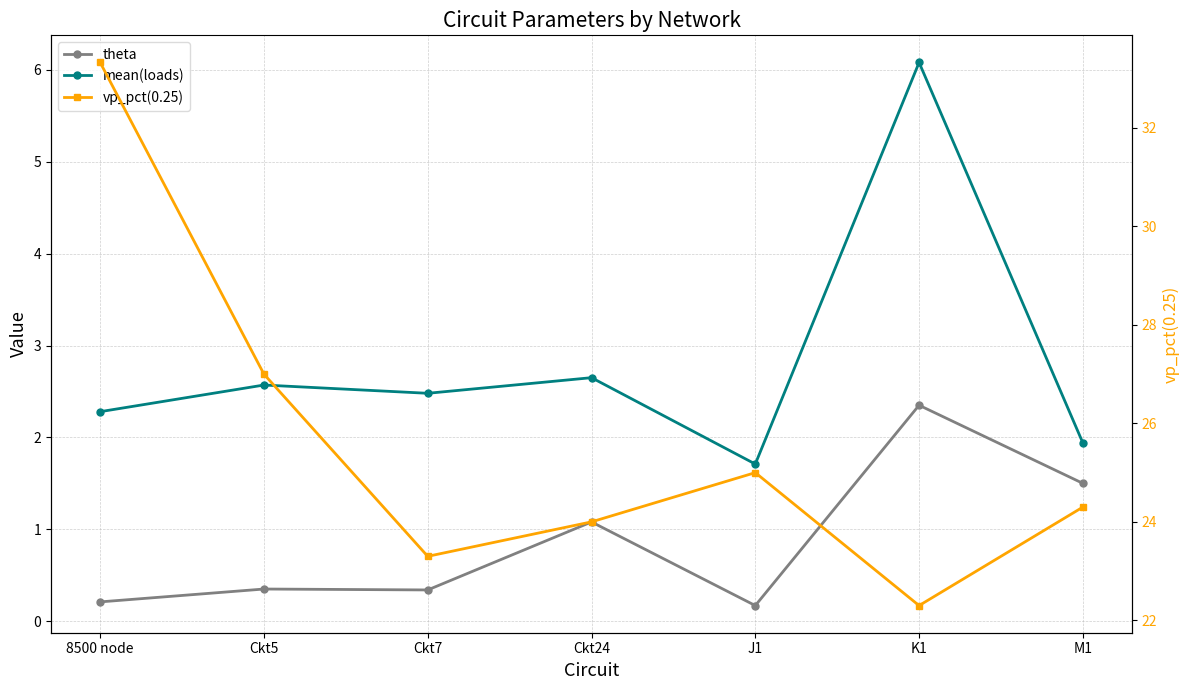

True or false: vp_pct(0.25) and mean(loads) cross at least once.

False